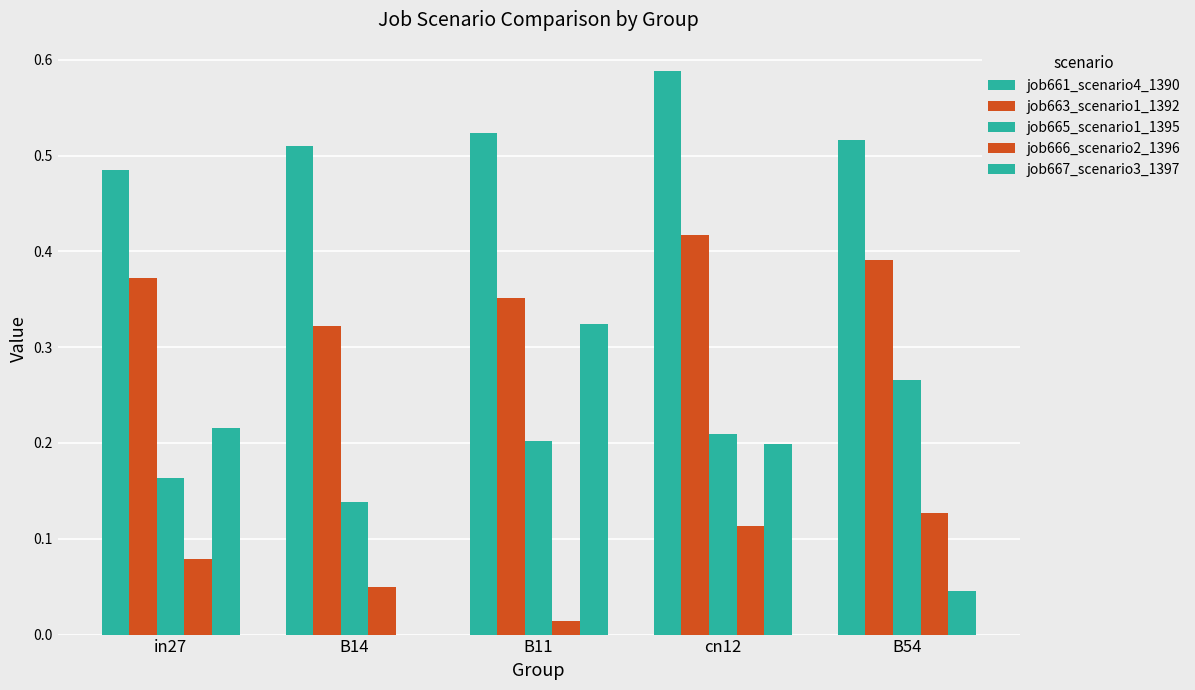

At which label is job665_scenario1_1395 closest to 0?

B14